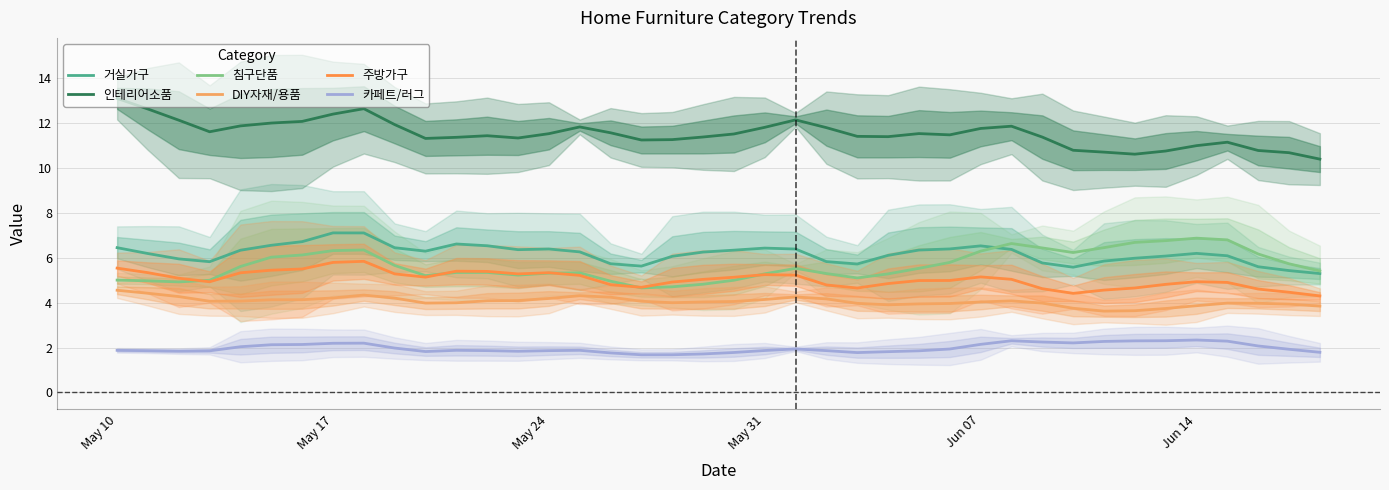

What is the value of the DIY자재/용품 point at the 15th from the left?

4.2